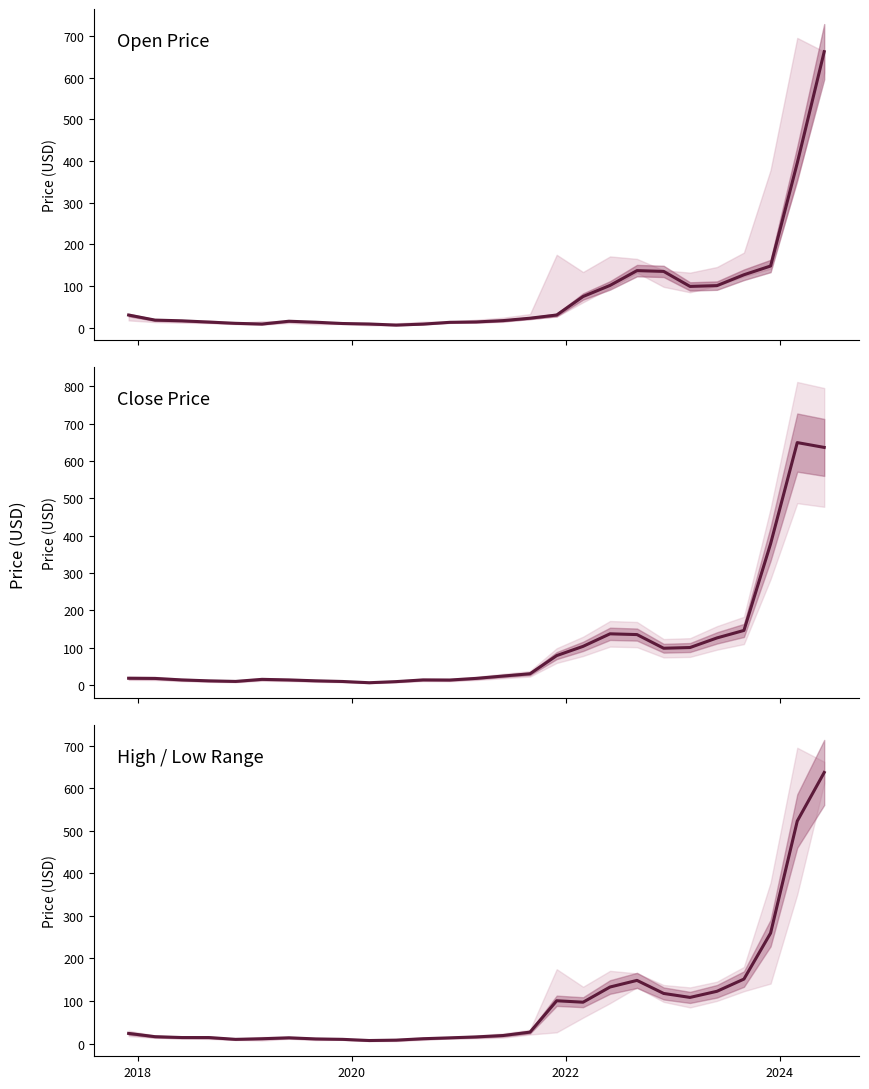

Which series ends up on top after the final intersection of Open and High/Low Mid?

Open